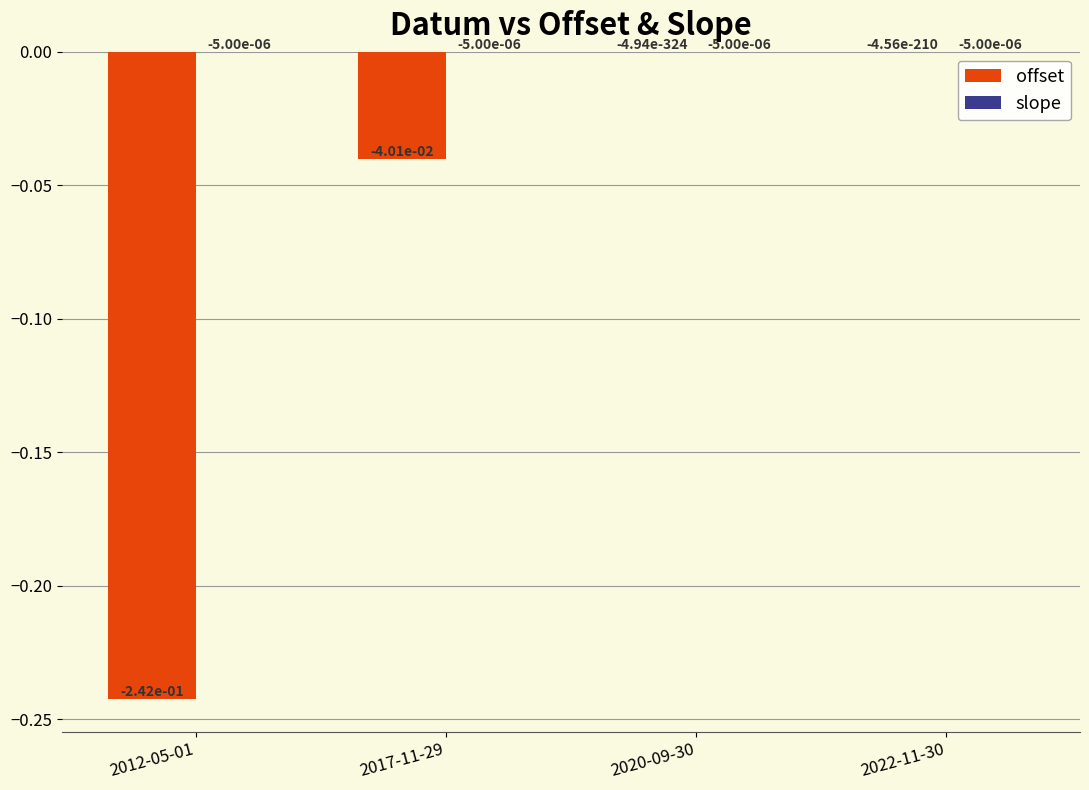

What is the sum of the offset values at 2012-05-01 and 2017-11-29?

-0.3